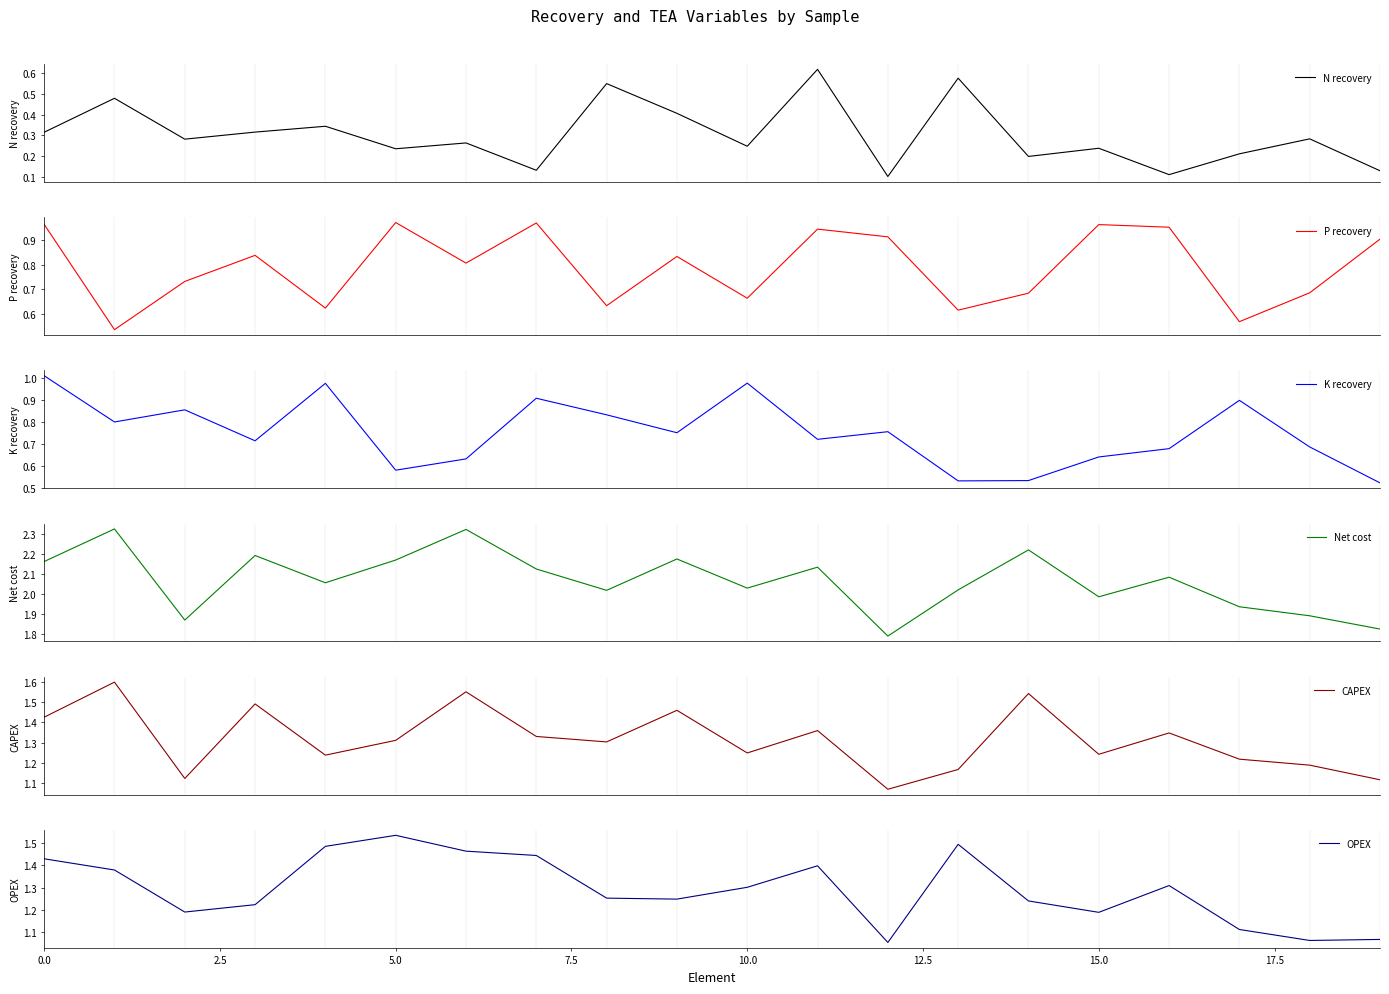

True or false: OPEX has a value of 2.0 at 15.0.

False